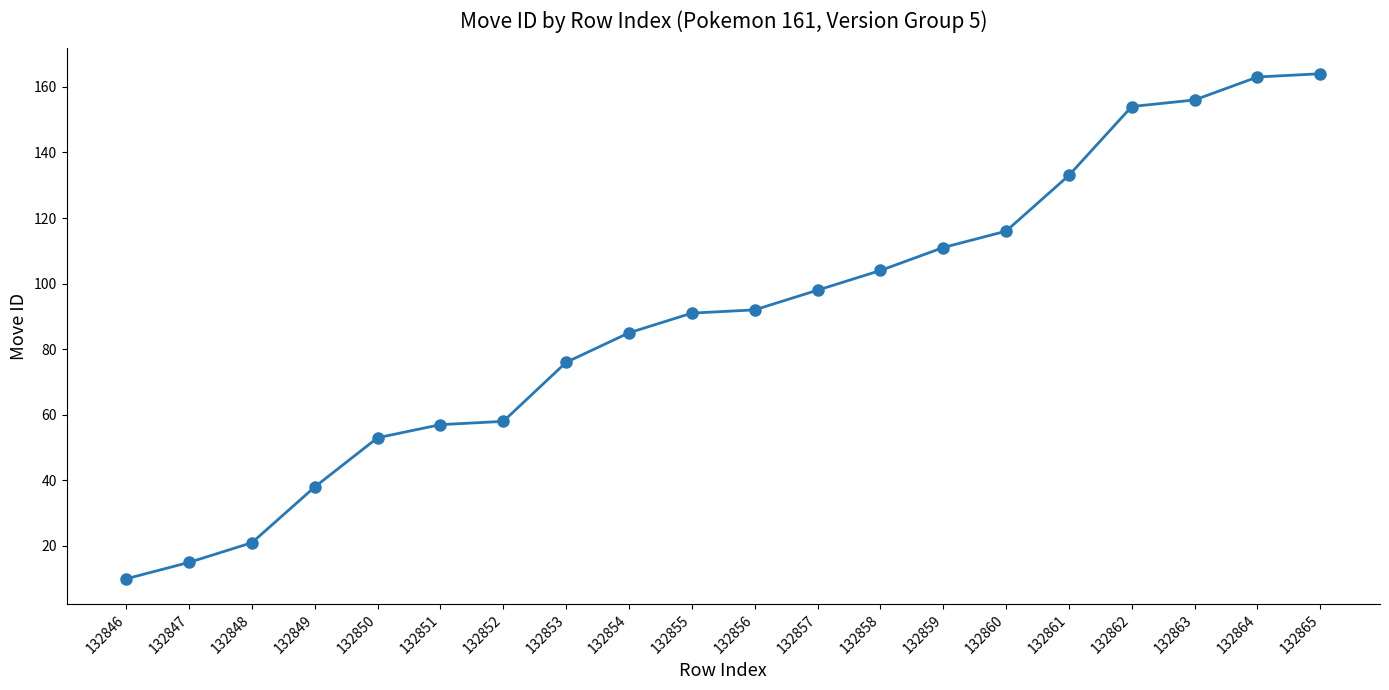

What is the value of the 8th point from the left?

76